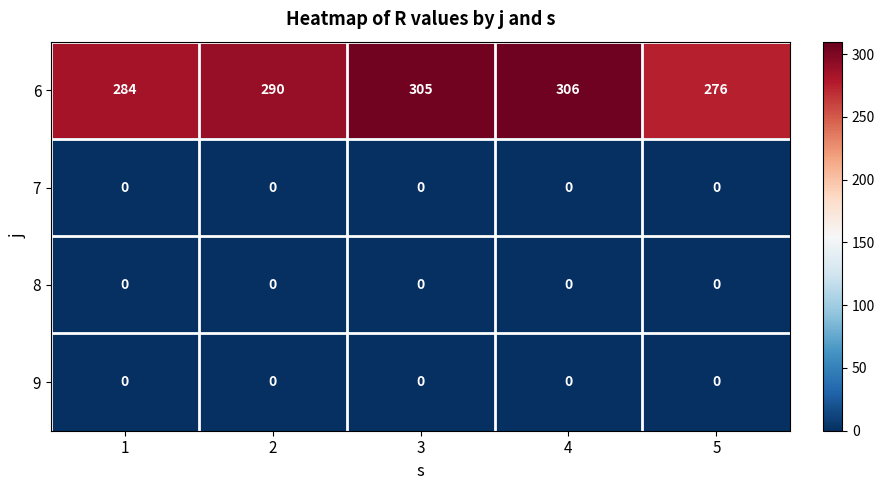

The 7 series shows 0 at 1. True or false?

True